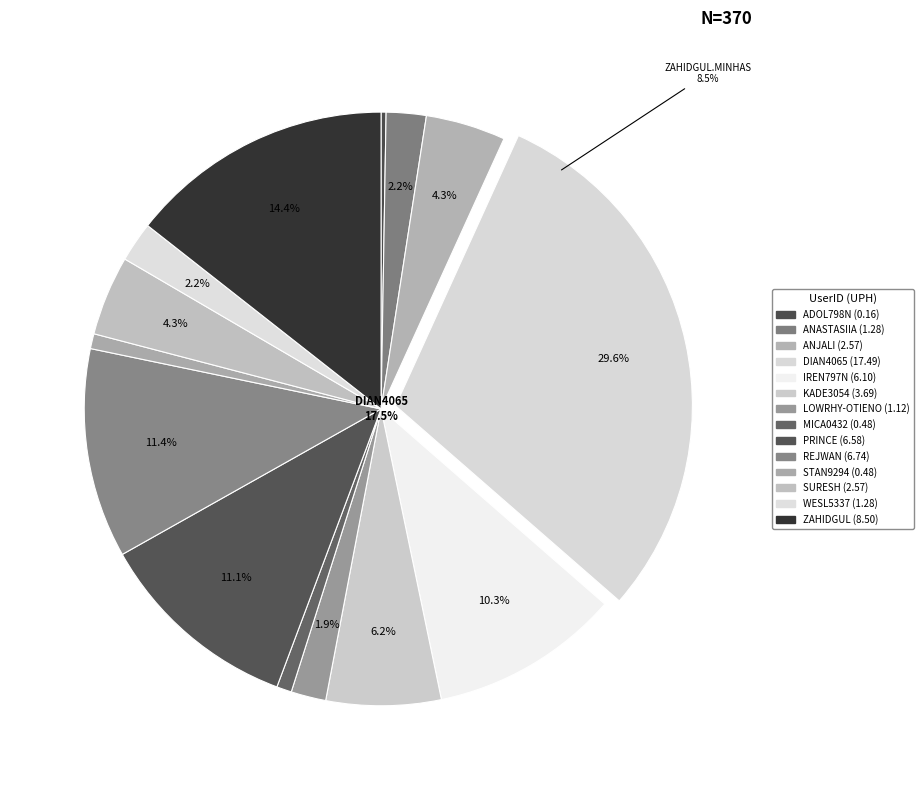

Is there a majority slice in this chart?

No